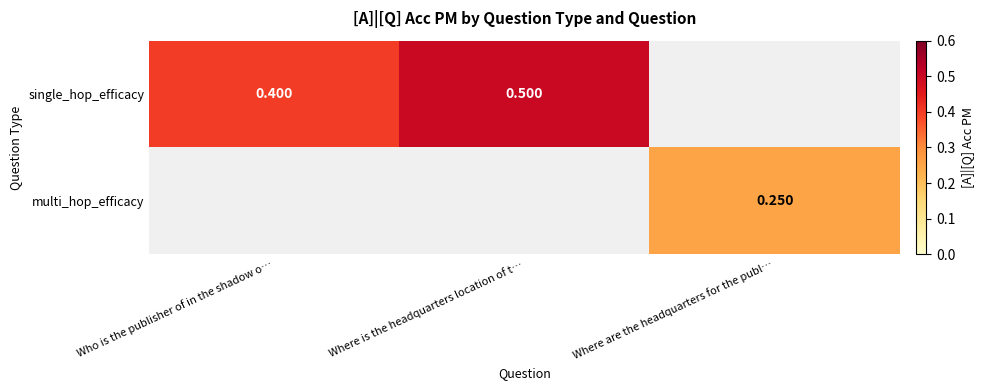

How many positive values does the single_hop_efficacy series have?

2